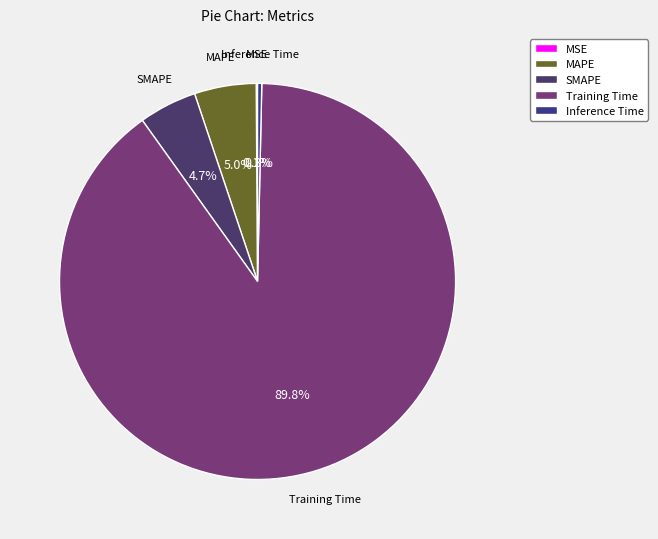

What portion of the pie excludes Inference Time?

99.7%